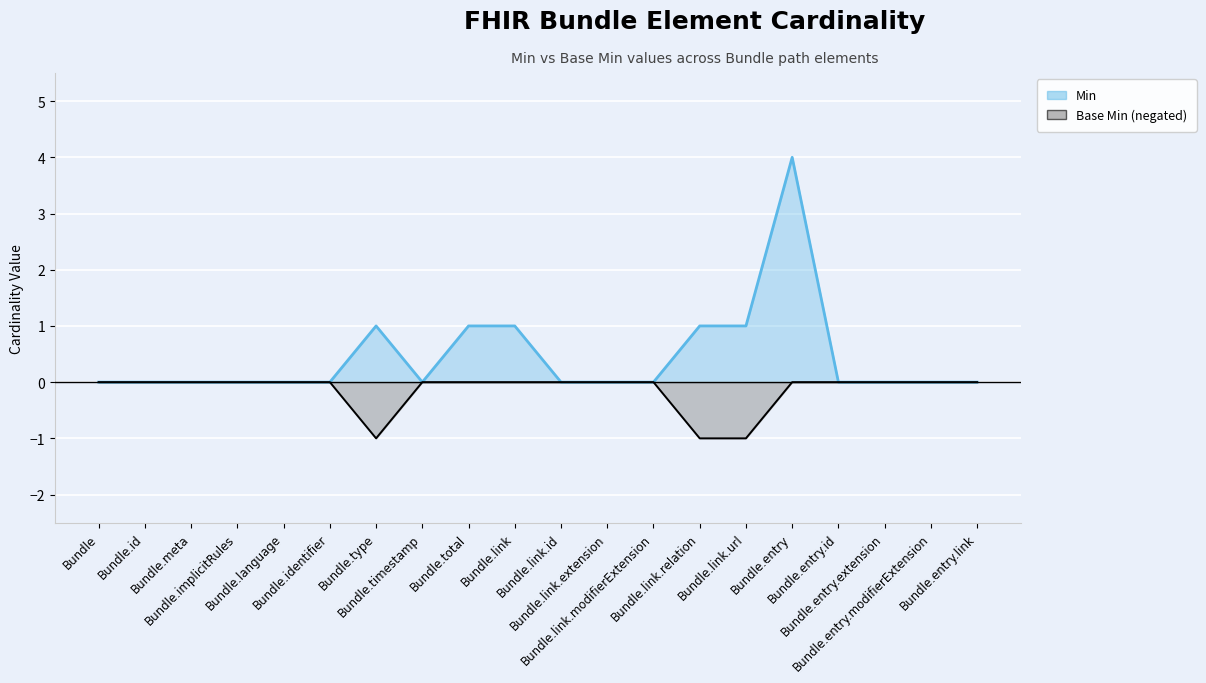

What is the label of the 5th point from the right?

Bundle.entry